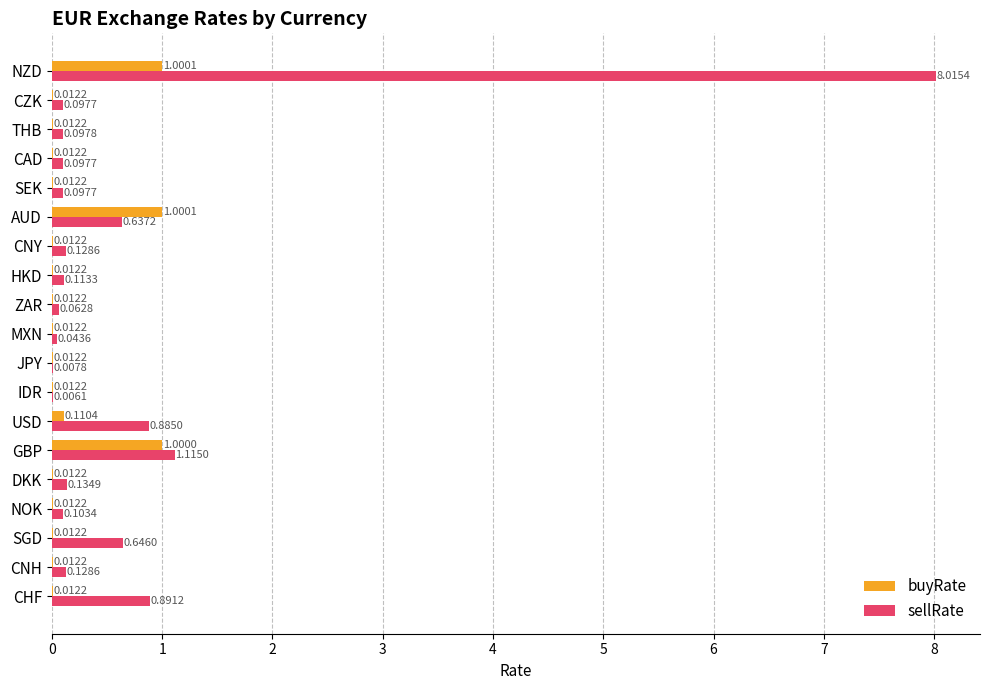

Which series has the largest total across all categories?

sellRate